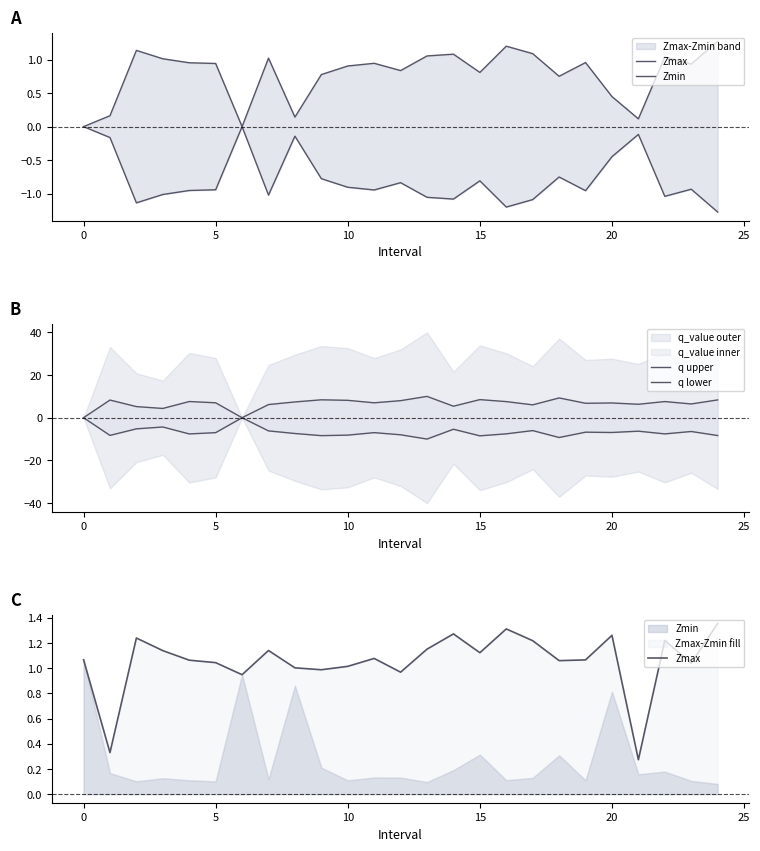

What is the sum of all Zmax values?

26.4